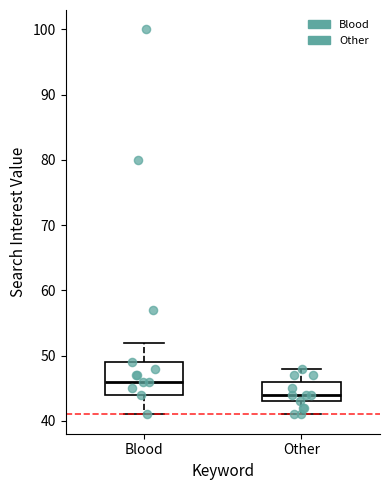

Where is the upper edge of the box for Blood on the y-axis? The values are not printed on the chart, so give them approximately, as read against the axis.

49